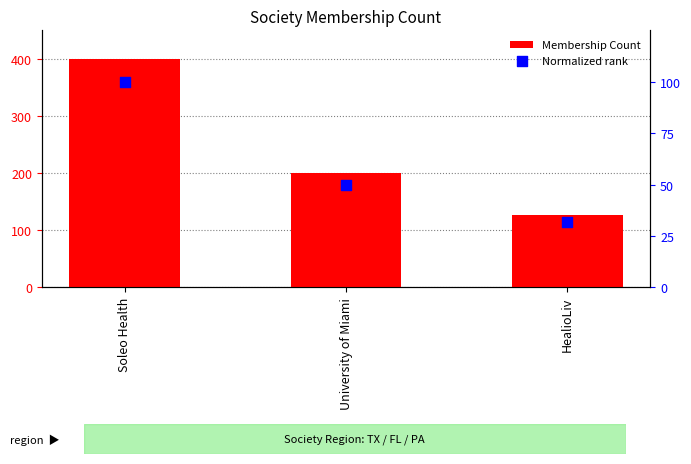

Which series contains the lowest Y value?

Normalized rank